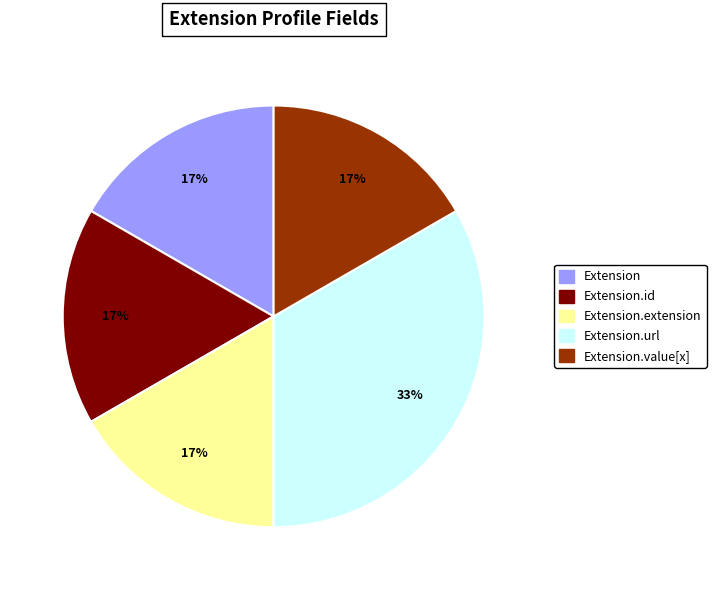

What is the ratio of the value at Extension.extension to the value at Extension.url?

0.5